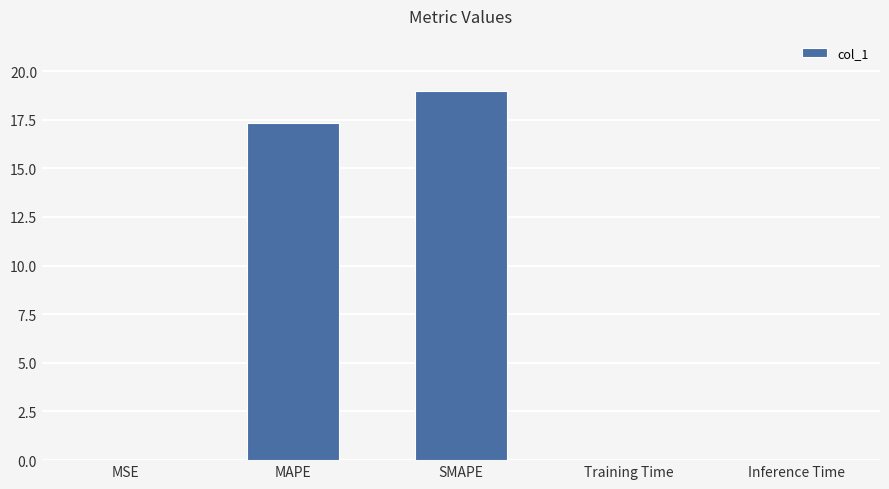

What is the change in value from MAPE to SMAPE?

+1.6